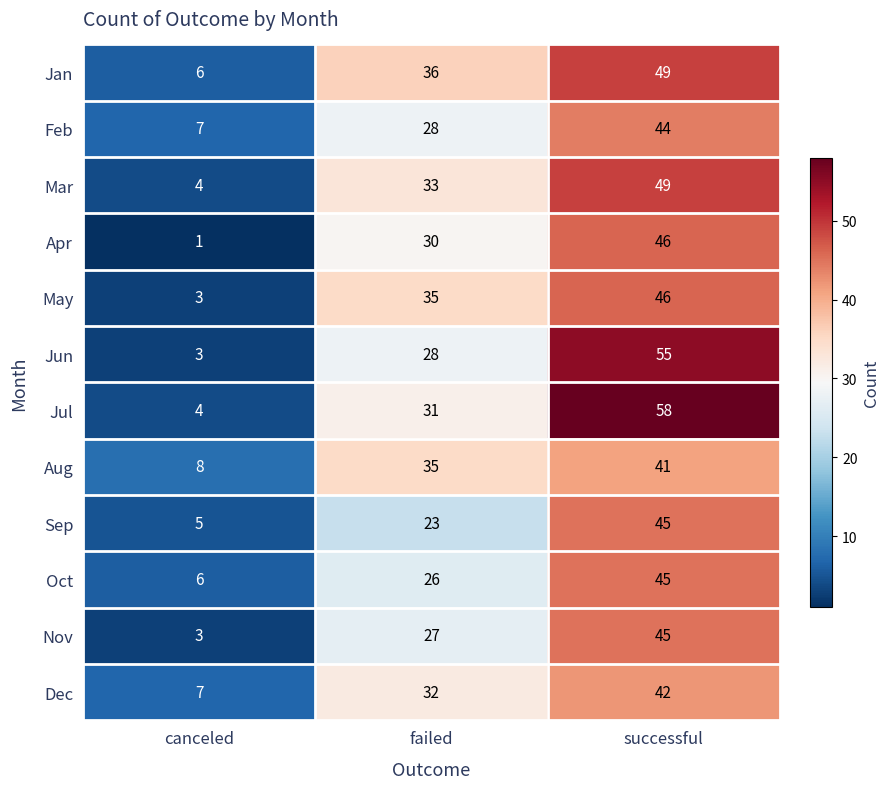

The value of Jul at successful is 58. True or false?

True